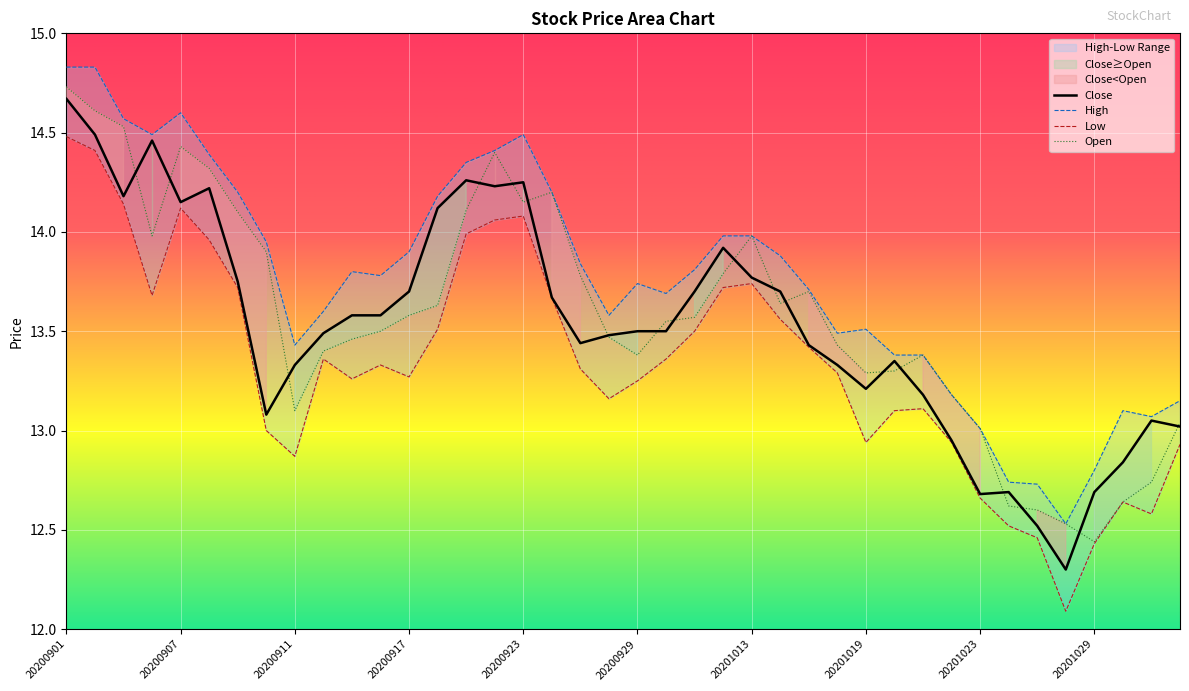

What is the difference between the maximum and second lowest values in the Close series?

2.2